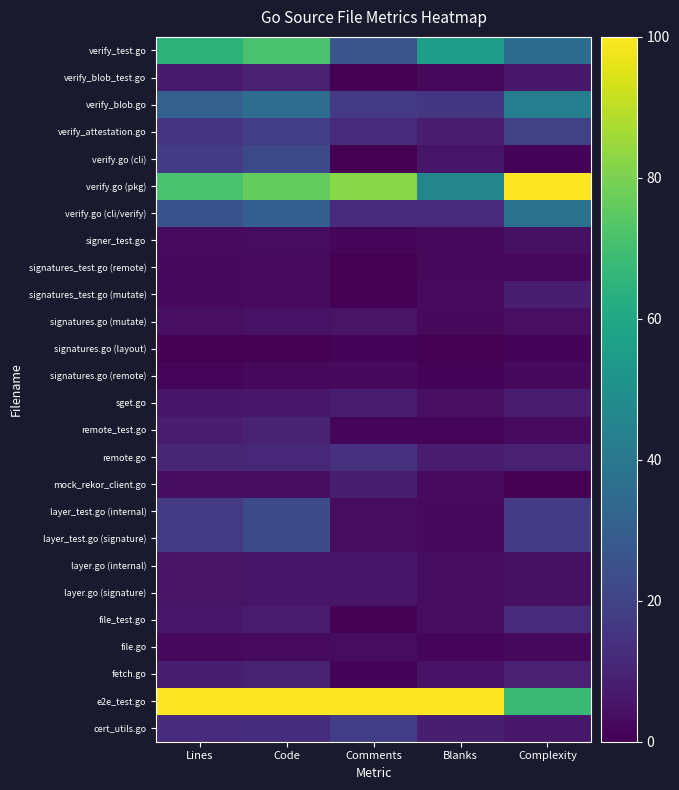

At Comments, list the series in order from smallest to largest.

verify_blob_test.go, verify.go (cli), signatures_test.go (remote), signatures_test.go (mutate), file_test.go, signatures.go (layout), fetch.go, signer_test.go, remote_test.go, signatures.go (remote), layer_test.go (internal), layer_test.go (signature), file.go, signatures.go (mutate), layer.go (internal), layer.go (signature), sget.go, mock_rekor_client.go, verify_attestation.go, verify.go (cli/verify), remote.go, verify_blob.go, cert_utils.go, verify_test.go, verify.go (pkg), e2e_test.go